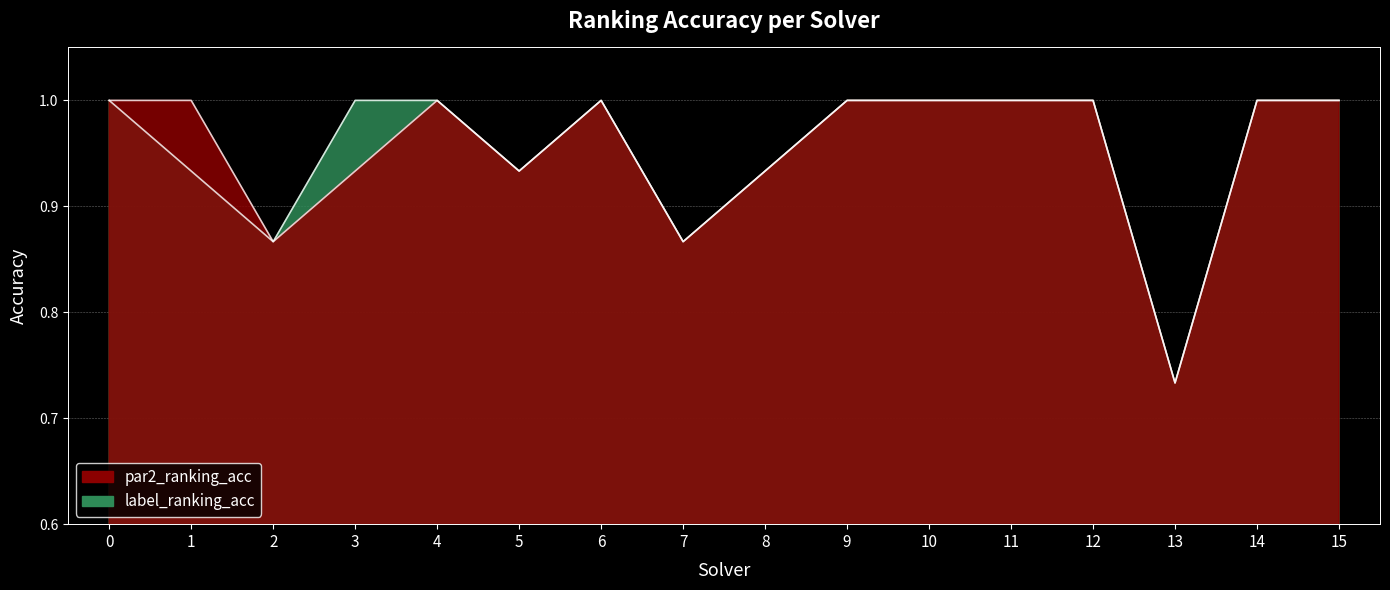

Is it true that label_ranking_acc equals 1.4 at 9?

False